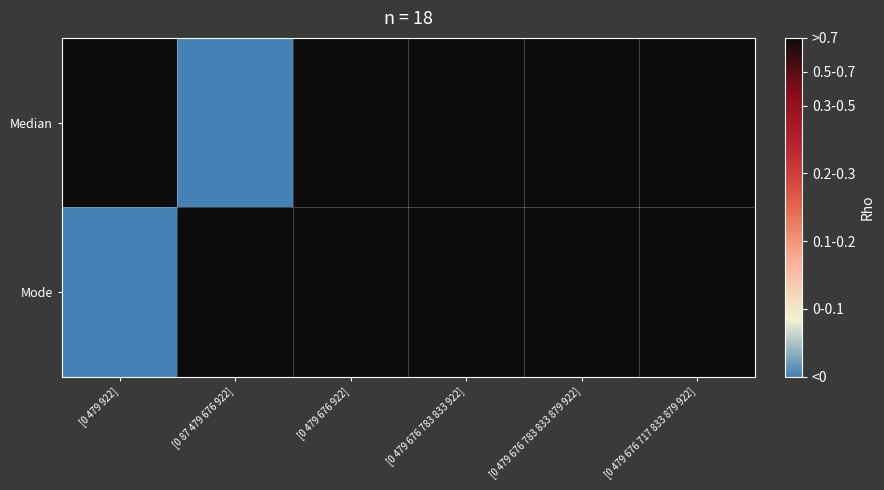

Reading left to right, list all the values displayed in this chart.

Median: [0 479 922]=1	[0 87 479 676 922]=-1	[0 479 676 922]=1	[0 479 676 783 833 922]=1	[0 479 676 783 833 879 922]=1	[0 479 676 717 833 879 922]=1
Mode: [0 479 922]=-1	[0 87 479 676 922]=1	[0 479 676 922]=1	[0 479 676 783 833 922]=1	[0 479 676 783 833 879 922]=1	[0 479 676 717 833 879 922]=1